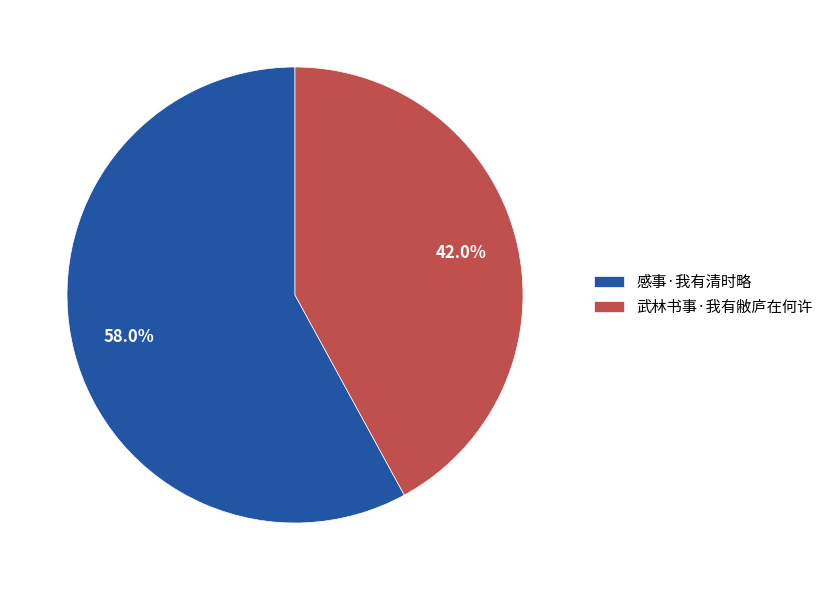

How many segments does this pie chart have?

2